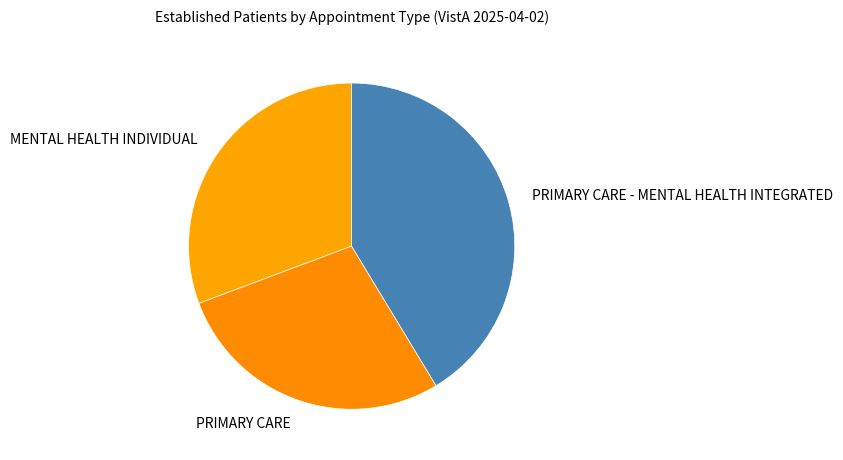

What is the ratio of the value at PRIMARY CARE - MENTAL HEALTH INTEGRATED to the value at PRIMARY CARE?

1.5